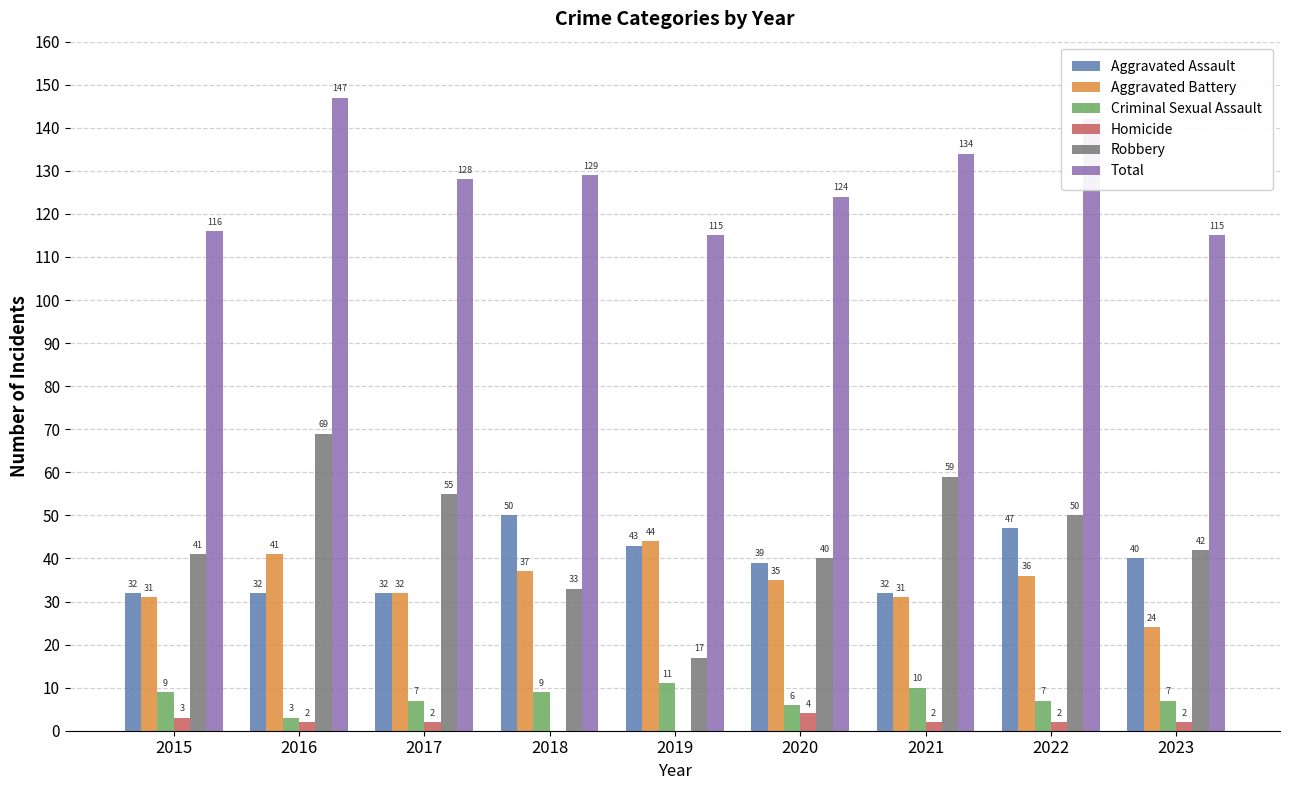

Reading left to right, transcribe all the data shown in this chart.

Aggravated Assault: 2015=32	2016=32	2017=32	2018=50	2019=43	2020=39	2021=32	2022=47	2023=40
Aggravated Battery: 2015=31	2016=41	2017=32	2018=37	2019=44	2020=35	2021=31	2022=36	2023=24
Criminal Sexual Assault: 2015=9	2016=3	2017=7	2018=9	2019=11	2020=6	2021=10	2022=7	2023=7
Homicide: 2015=3	2016=2	2017=2	2018=0	2019=0	2020=4	2021=2	2022=2	2023=2
Robbery: 2015=41	2016=69	2017=55	2018=33	2019=17	2020=40	2021=59	2022=50	2023=42
Total: 2015=116	2016=147	2017=128	2018=129	2019=115	2020=124	2021=134	2022=142	2023=115